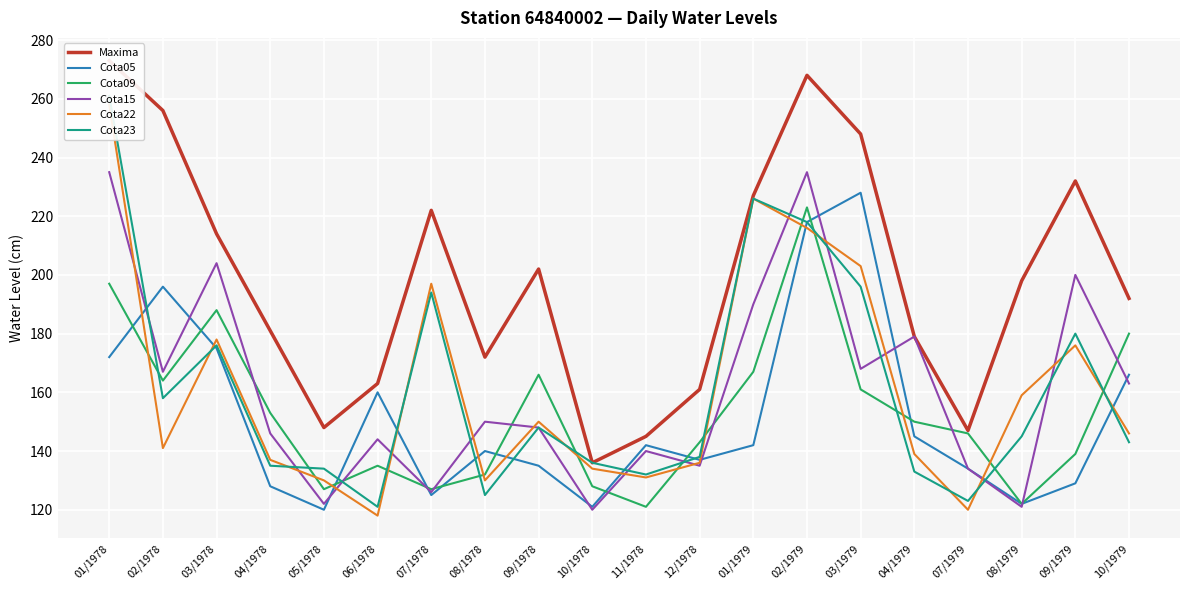

Which category has the highest value in the Cota05 series?

03/1979